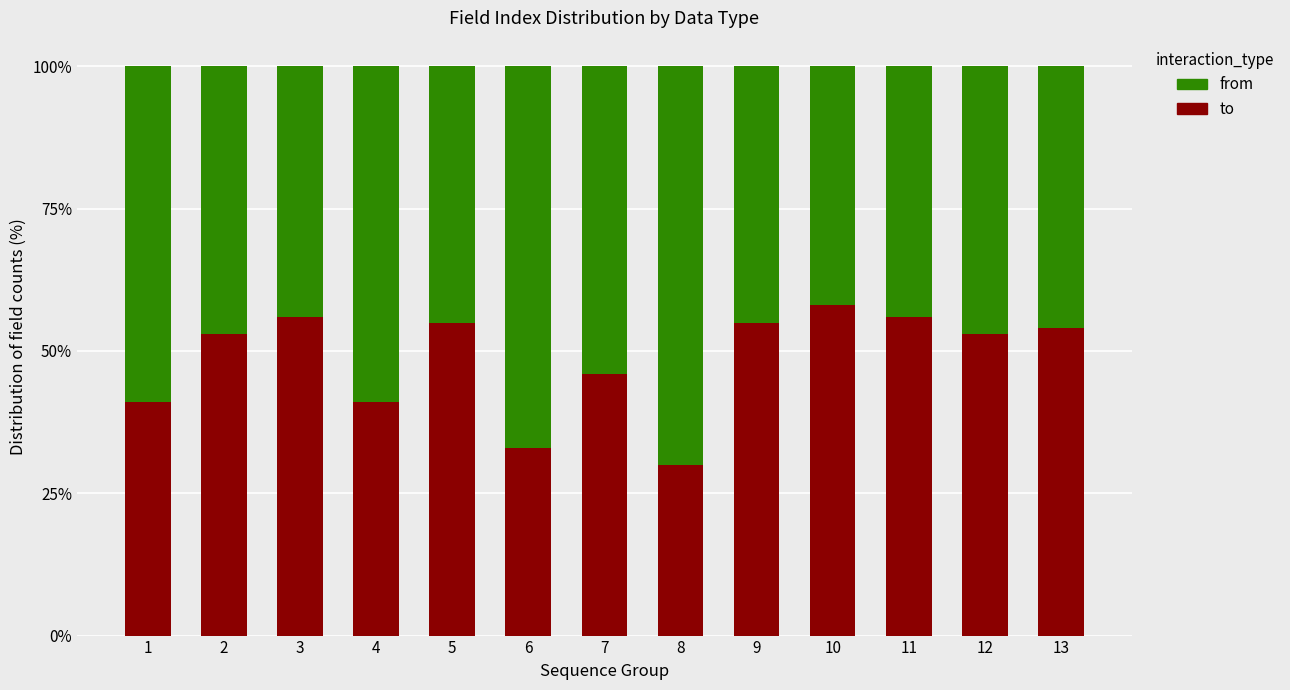

What value does the to series have at 6, to the nearest 10?

30